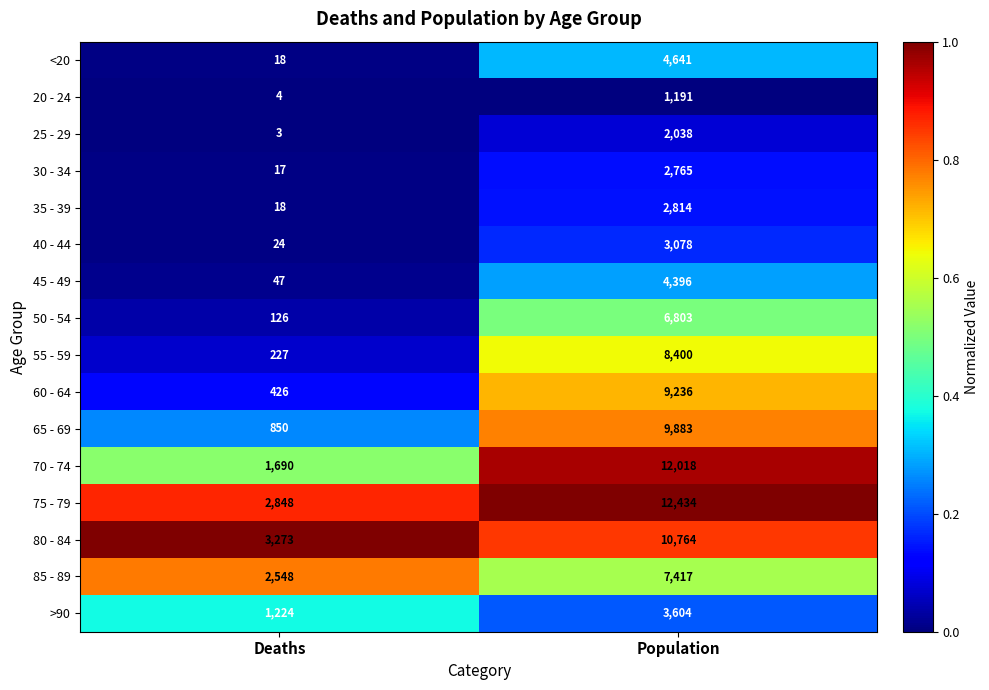

At which label is 85 - 89 closest to 4982?

Deaths